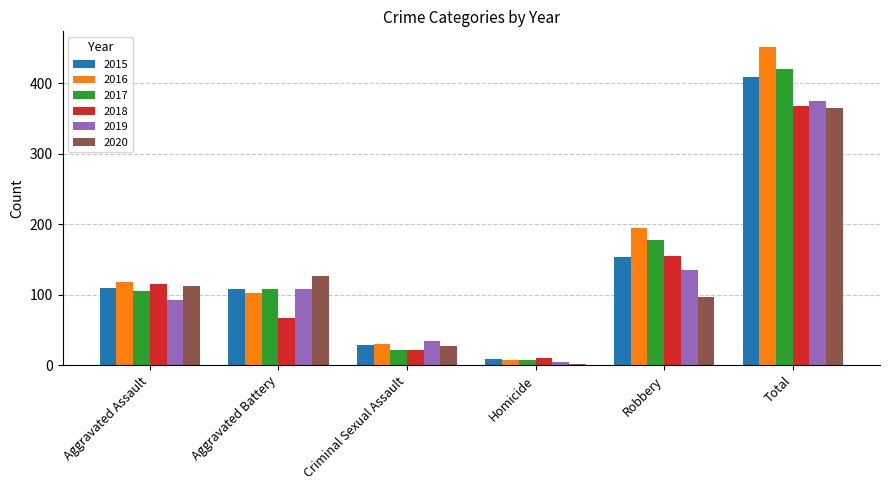

What is the difference between the maximum and minimum values in the 2018 series?

358